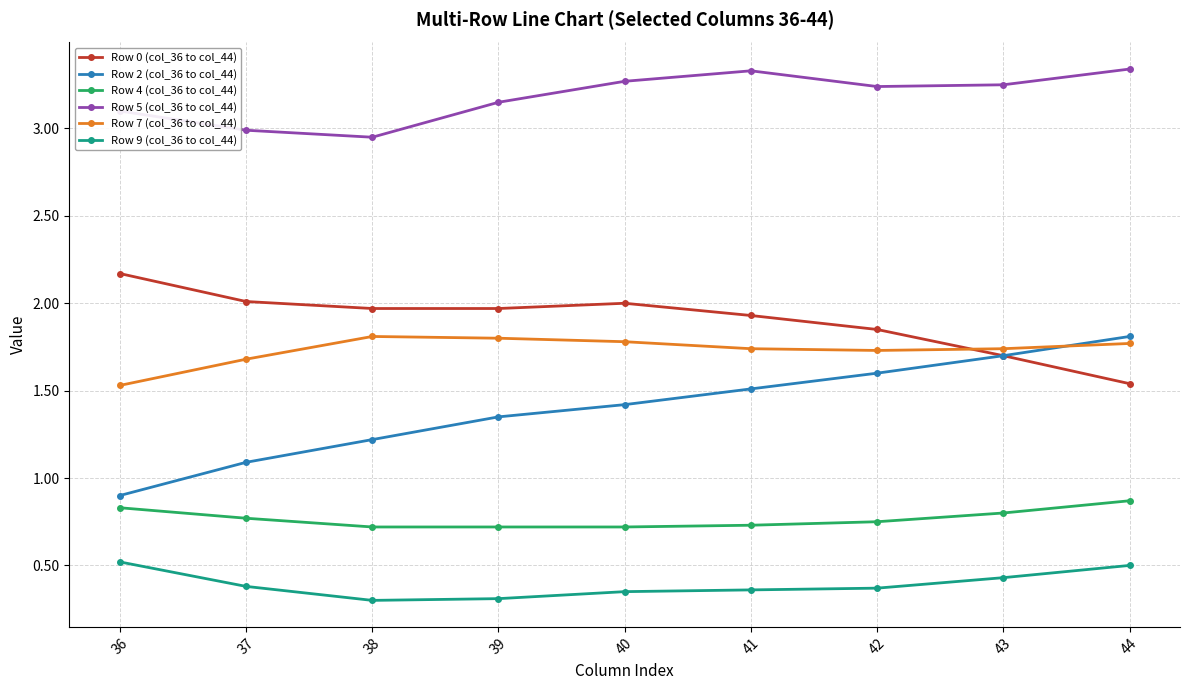

True or false: Row 5 (col_36 to col_44) and Row 9 (col_36 to col_44) intersect in this chart.

False